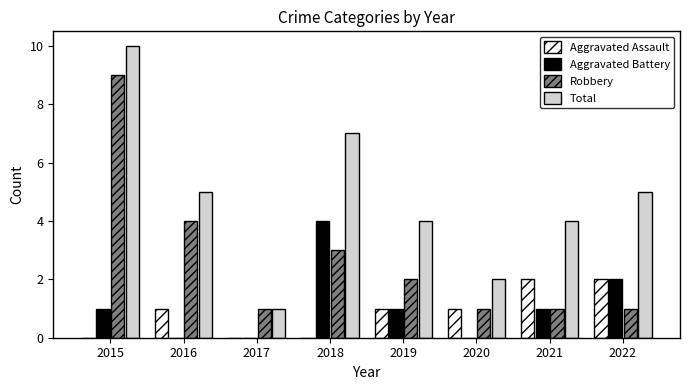

What are all the series names shown in the legend?

Aggravated Assault, Aggravated Battery, Robbery, Total